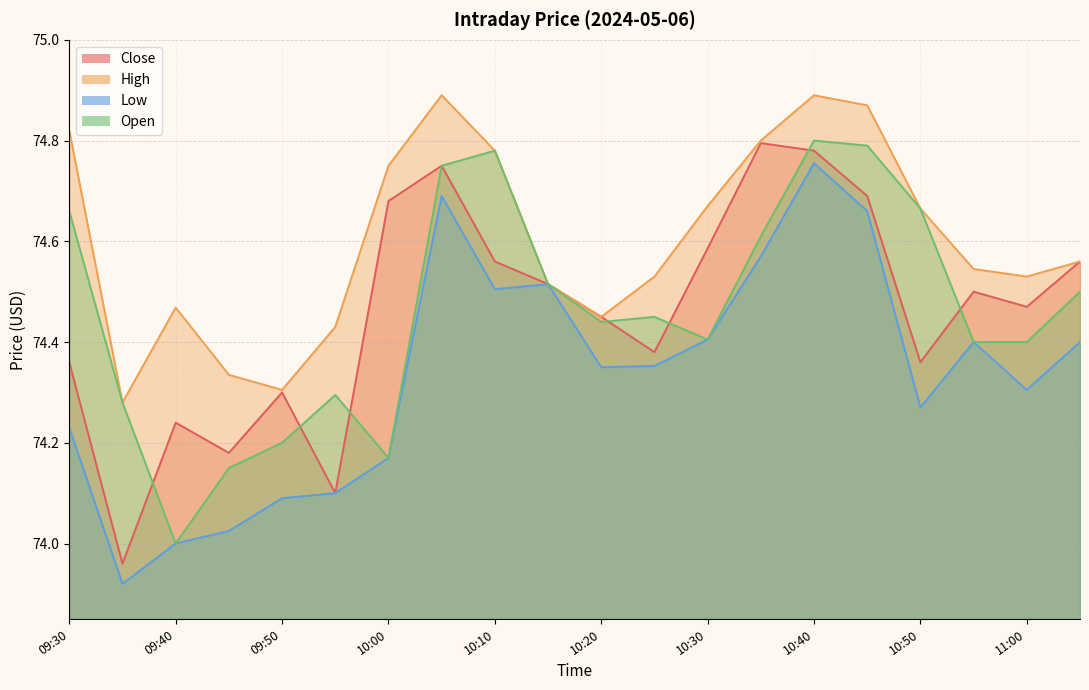

True or false: Close and Low cross at least once.

False